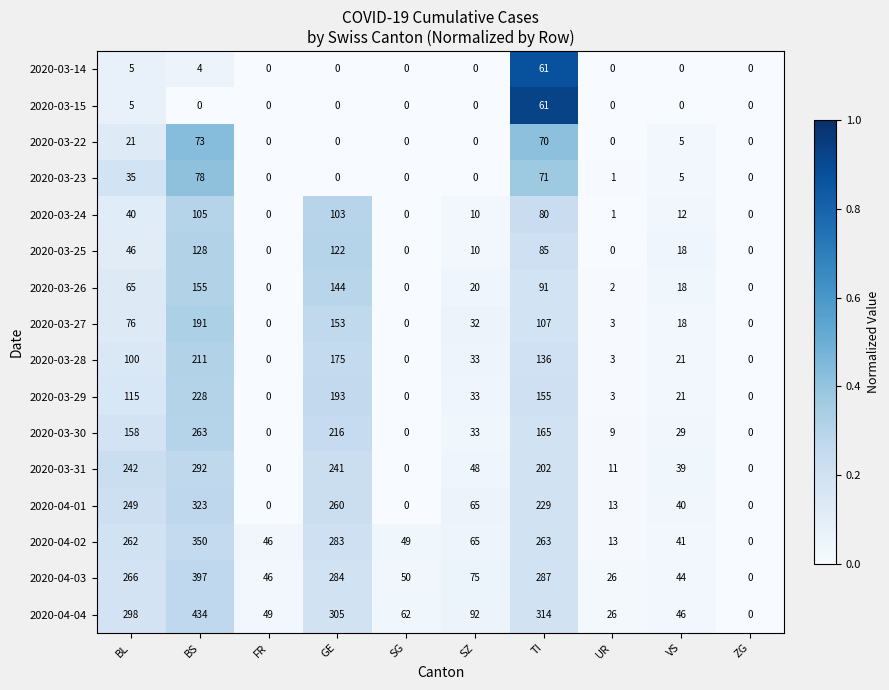

List the labels in order of 2020-04-02 value, smallest first.

ZG, UR, VS, FR, SG, SZ, BL, TI, GE, BS